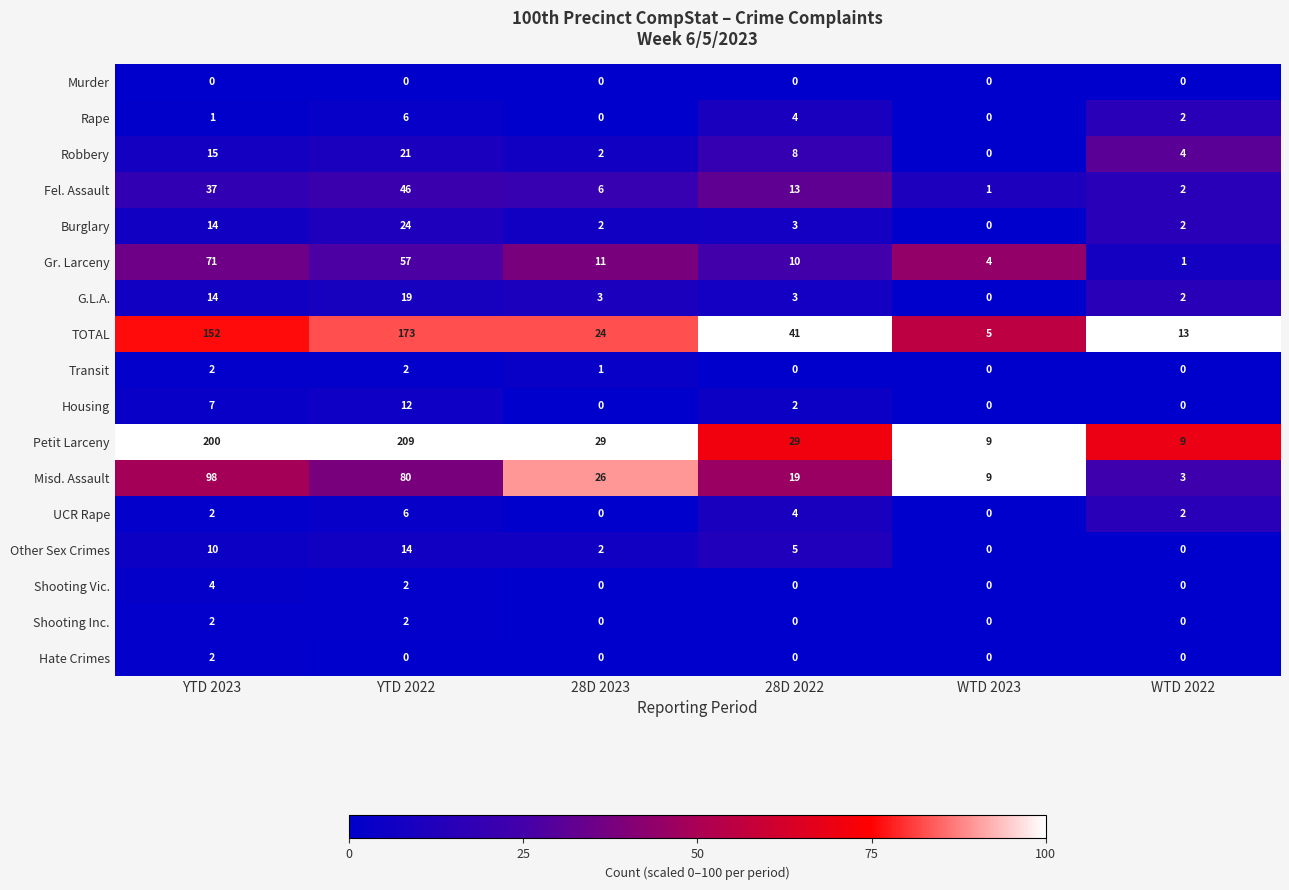

The value of TOTAL at YTD 2022 is 173. True or false?

True